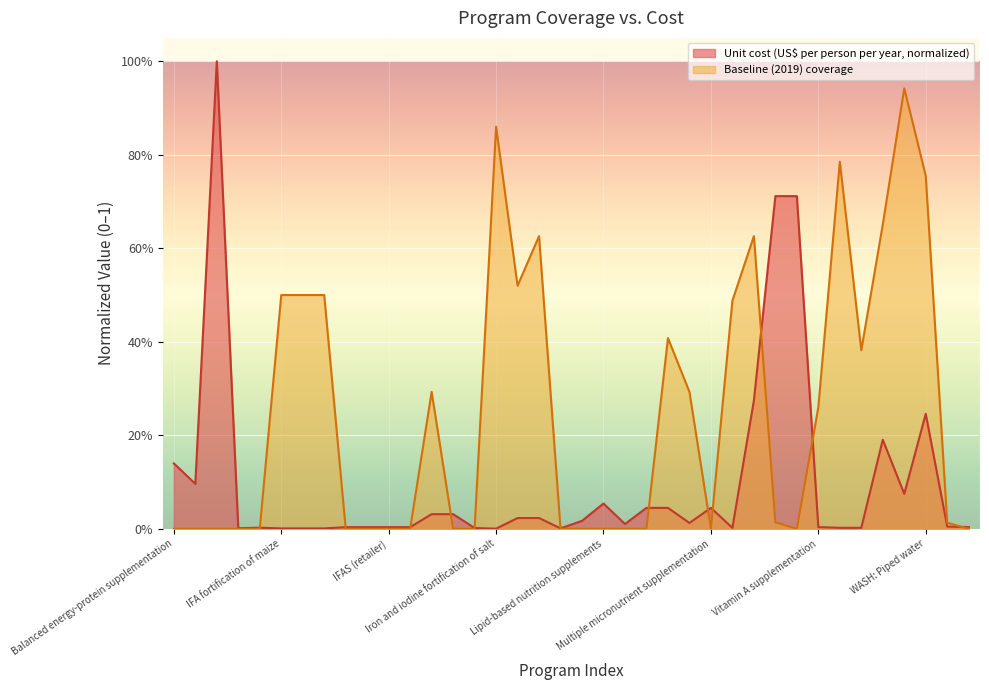

How many interior local peaks does the Baseline (2019) coverage series have?

7